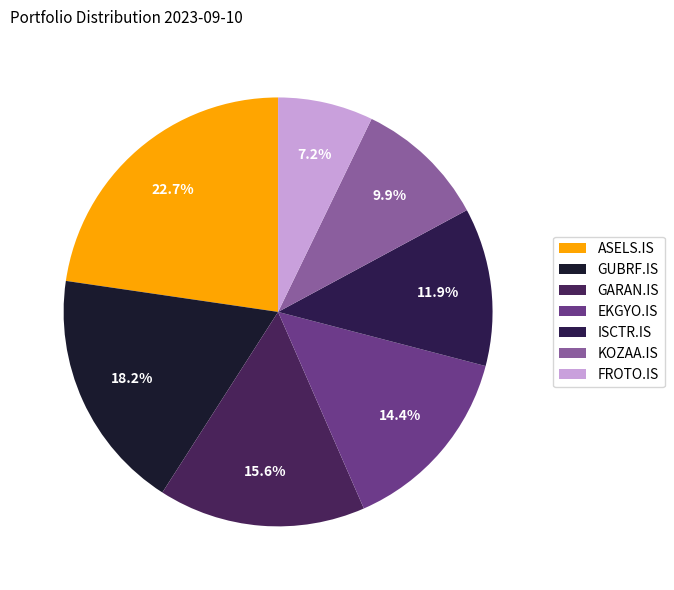

To the nearest percent, what percentage of the pie is ISCTR.IS?

12%